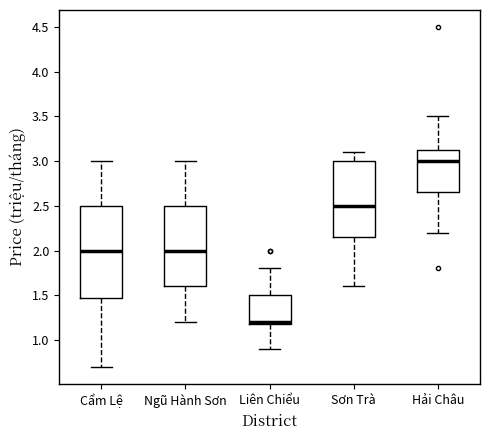

Reading left to right, read every box against the y-axis: the position of its median line, the range the box covers, and the ends of its whiskers. The values are not printed on the chart, so give them approximately, as read against the axis.

Cẩm Lệ: median 2.00, box 1.50 to 2.50, whiskers 0.70 to 3.00
Ngũ Hành Sơn: median 2.00, box 1.60 to 2.50, whiskers 1.20 to 3.00
Liên Chiểu: median 1.20 (just above the box's lower edge), box 1.20 to 1.50, whiskers 0.90 to 1.80
Sơn Trà: median 2.50, box 2.15 to 3.00, whiskers 1.60 to 3.10
Hải Châu: median 3.00, box 2.65 to 3.15, whiskers 2.20 to 3.50